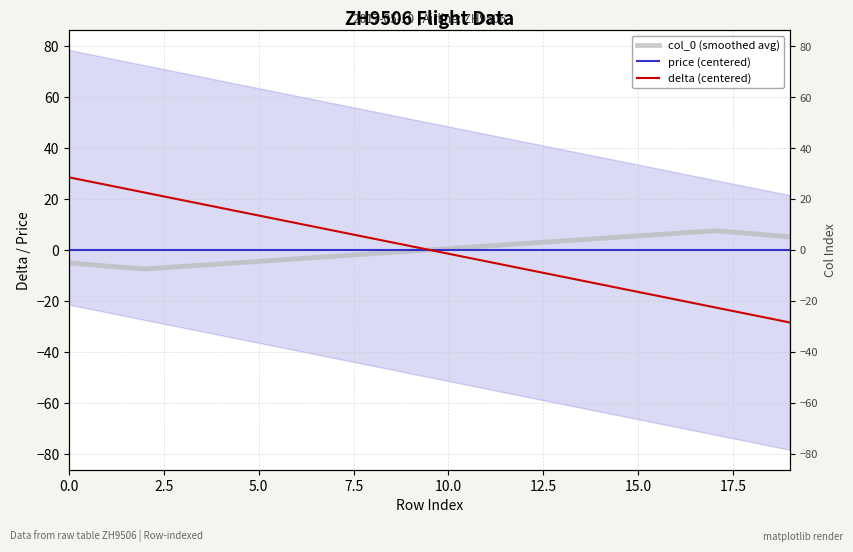

What position from the left is 15.0?

7